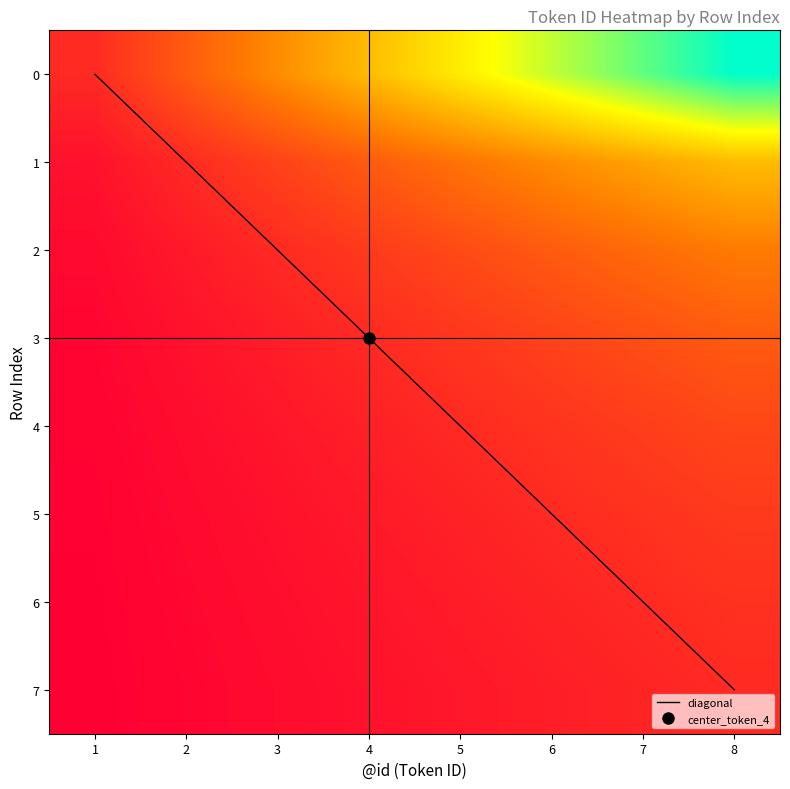

Reading left to right, transcribe all the data shown in this chart.

0: 0.3	0.7	1.0	1.3	1.7	2.0	2.3	2.7
1: 0.2	0.3	0.5	0.7	0.8	1.0	1.2	1.3
2: 1.0	2.0	3.0	4.0	5.0	6.0	7.0	8.0
3: 0.5	1.0	1.5	2.0	2.5	3.0	3.5	4.0
4: 0.2	0.5	0.8	1.0	1.2	1.5	1.8	2.0
5: 0.2	0.4	0.6	0.8	1.0	1.2	1.4	1.6
6: 0.1	0.3	0.4	0.6	0.7	0.9	1.0	1.1
7: 0.1	0.2	0.4	0.5	0.6	0.8	0.9	1.0